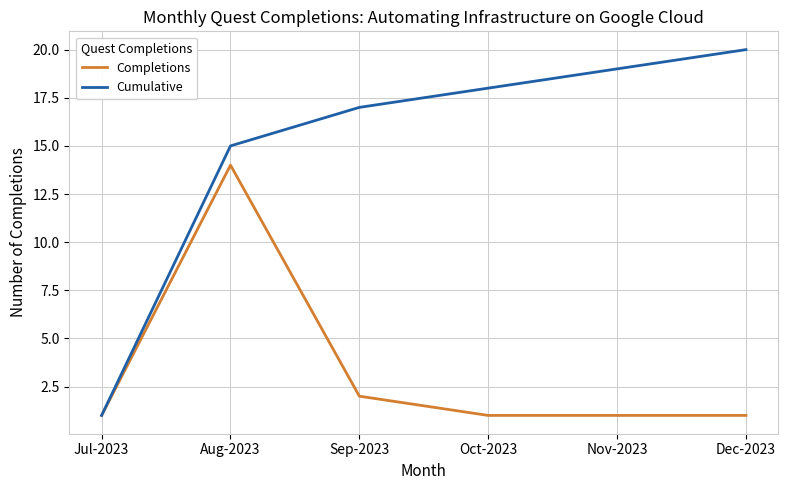

What is the smallest value displayed?

1